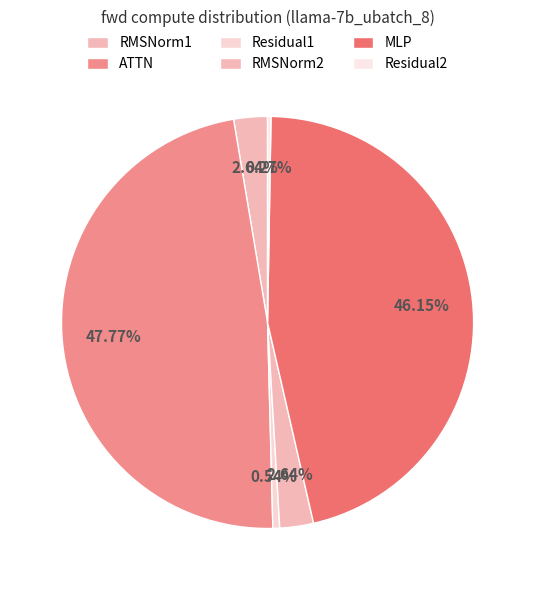

What is the smallest slice in the pie chart?

Residual2